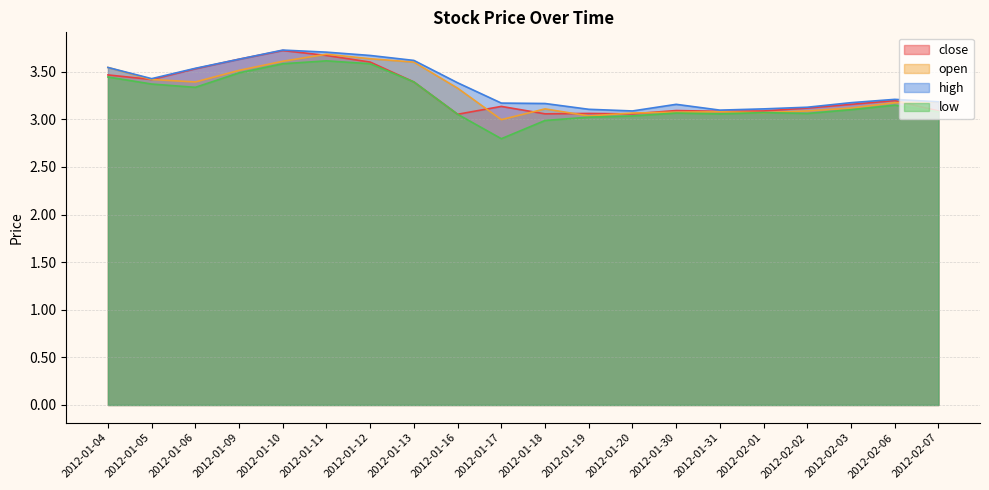

What is the value of the close point at the 12th from the left?

3.1